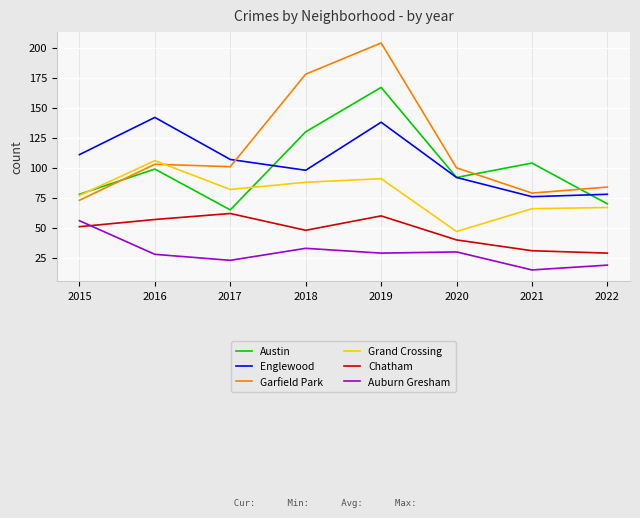

Which series has the widest spread of values?

Garfield Park